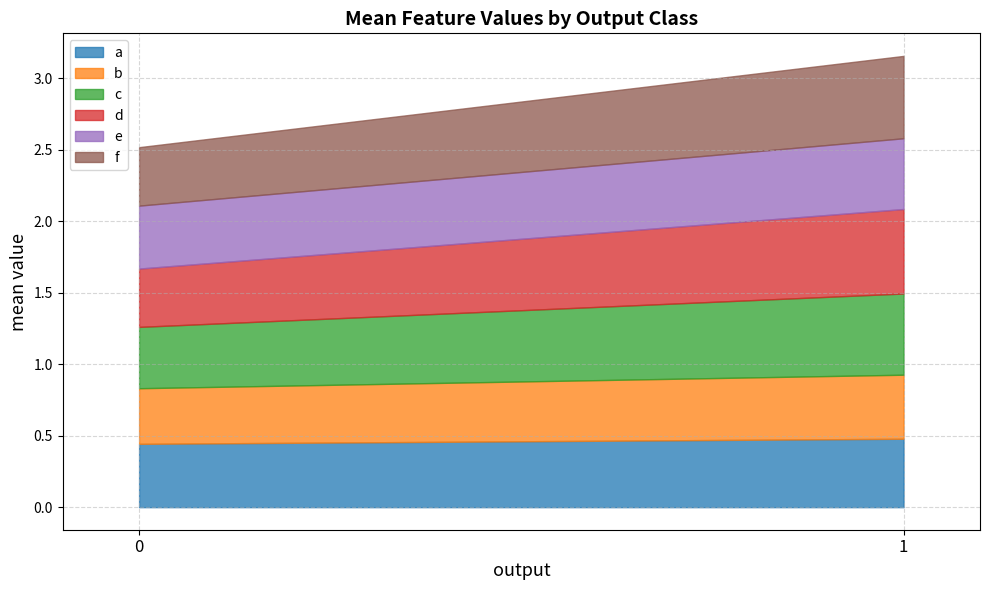

Count the number of categories in the chart.

2